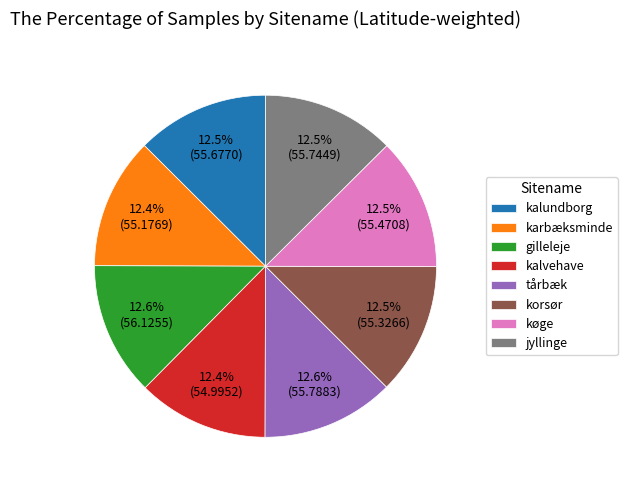

What is the total percentage of jyllinge and tårbæk?

25.1%